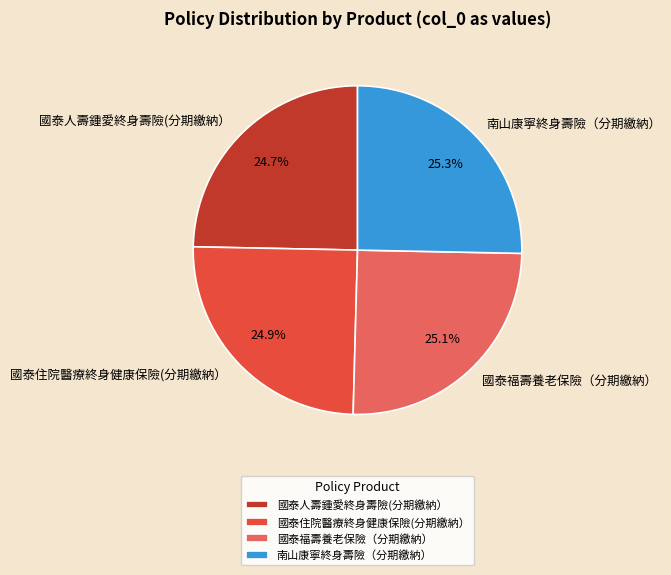

The 國泰住院醫療終身健康保險(分期繳納） slice represents 25% of the pie. True or false?

True